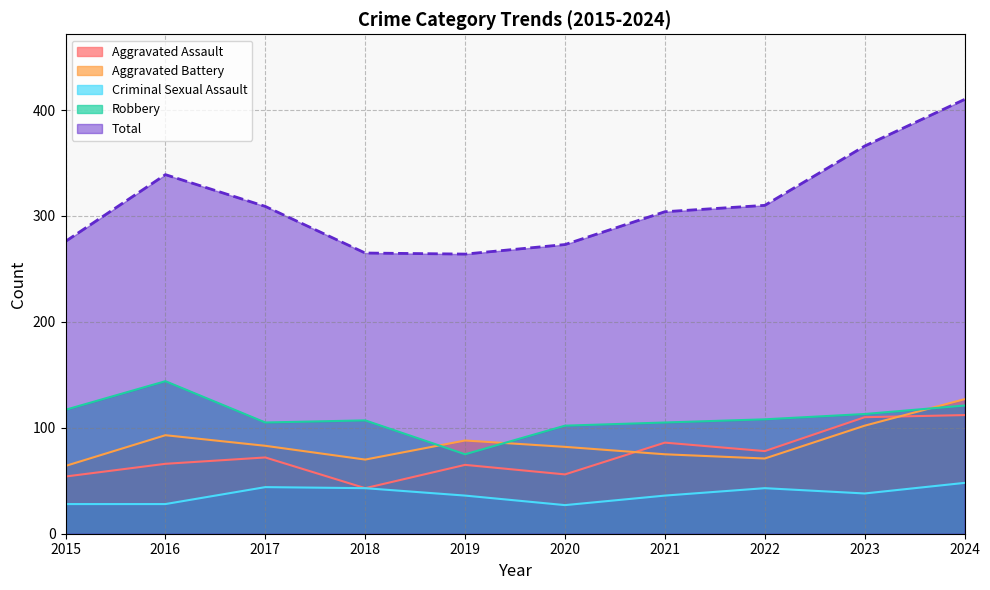

In Total, how many points are higher than both neighbors (excluding endpoints)?

1